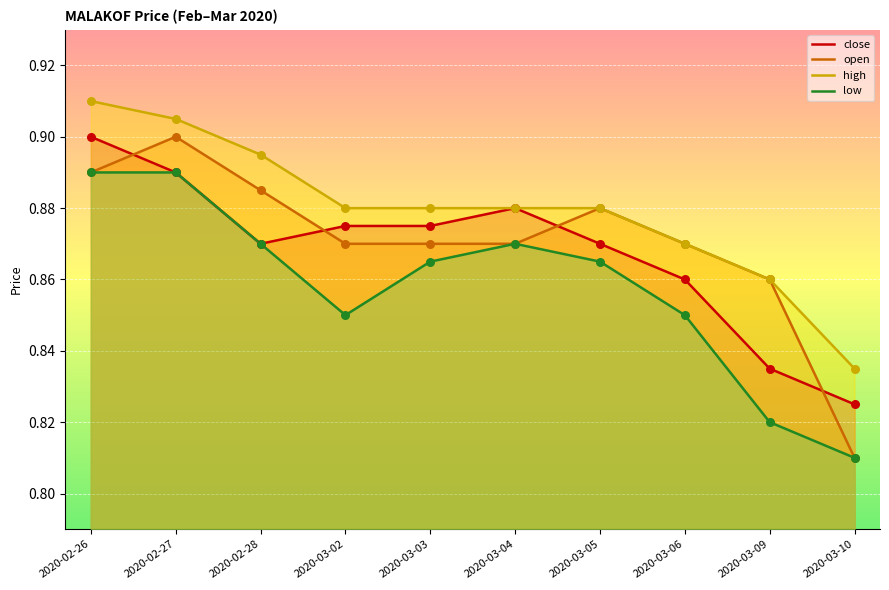

At which category is the sum across all series the highest?

2020-02-26